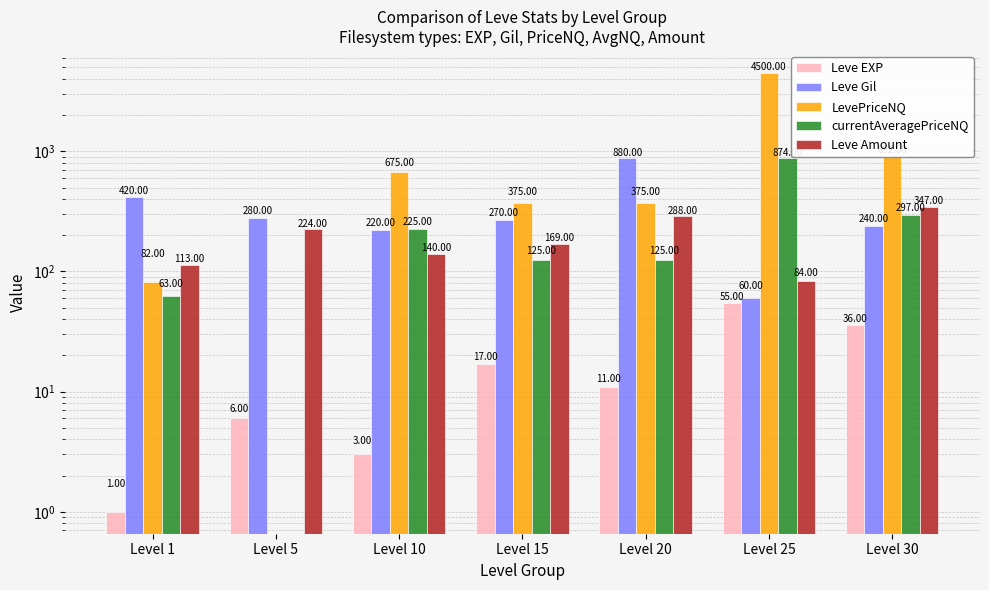

Reading right to left, transcribe all the data shown in this chart.

Leve EXP: 36	55	11	17	3	6	1
Leve Gil: 240	60	880	270	220	280	420
LevePriceNQ: 892	4500	375	375	675	0	82
currentAveragePriceNQ: 297	874	125	125	225	0	63
Leve Amount: 347	84	288	169	140	224	113